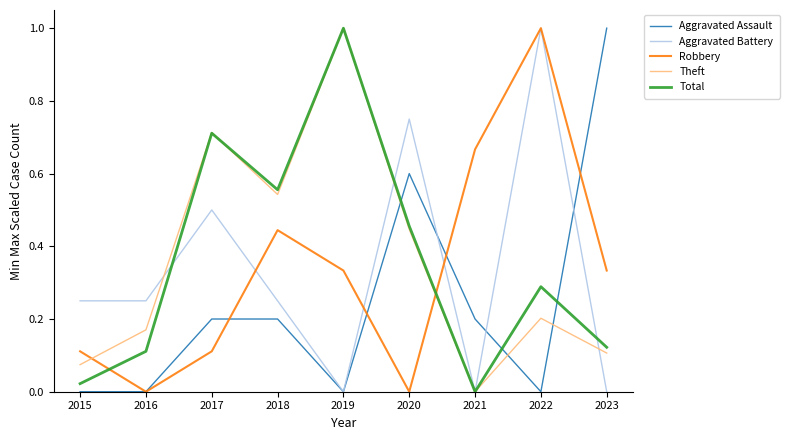

What is the greatest value displayed?

1.0